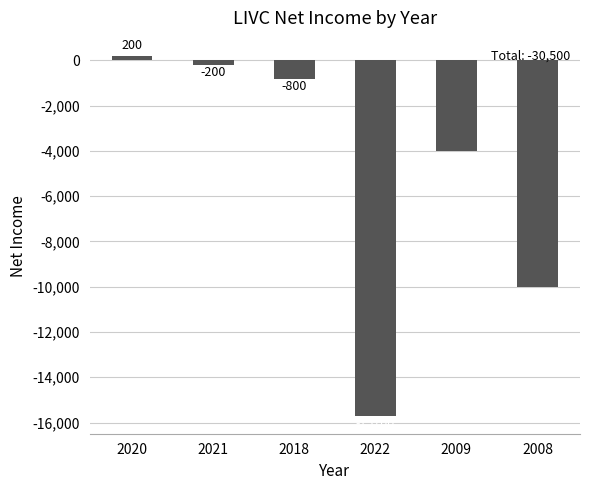

How many values are below zero?

5